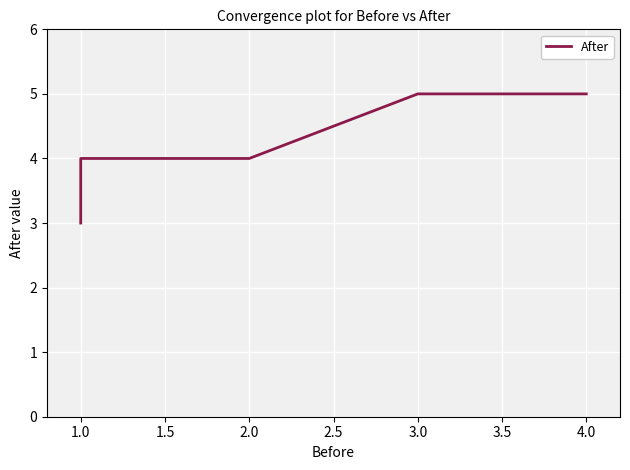

Is this an area chart (filled region under the line)?

No